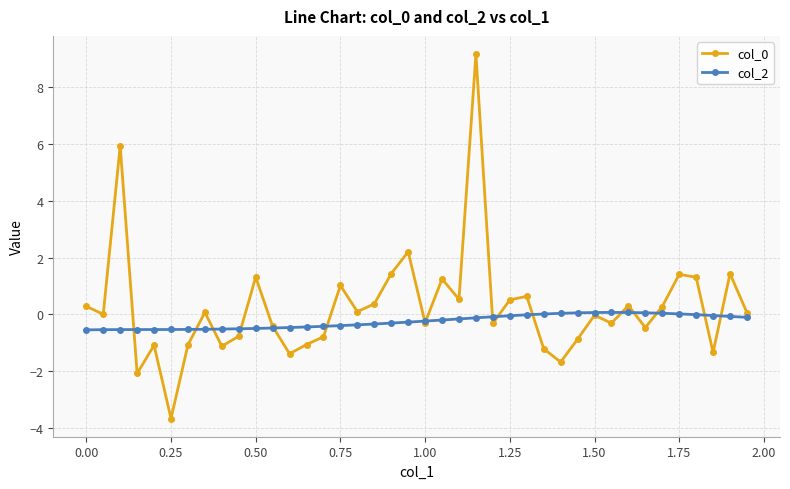

What is the sum of all col_2 values?

-9.9